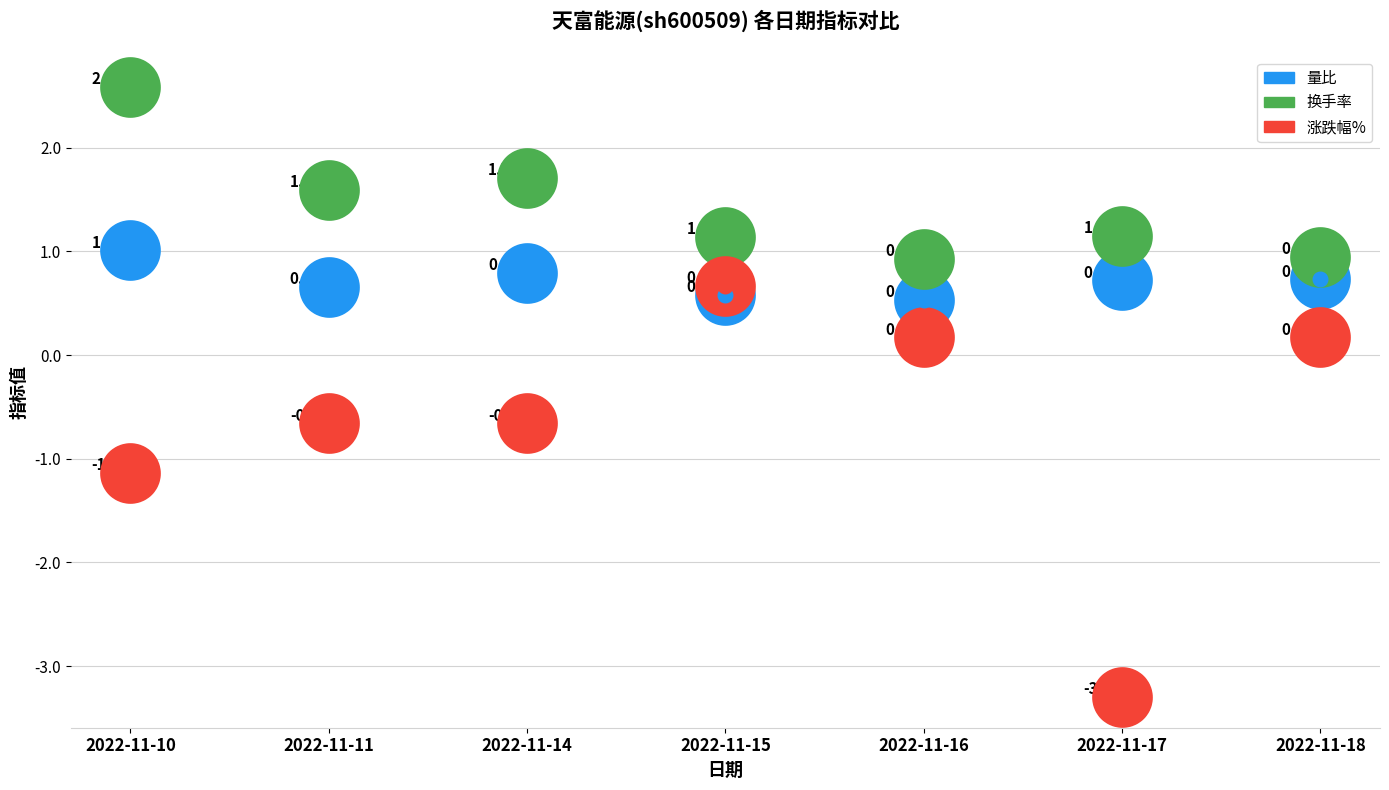

Which series contains the lowest Y value?

涨跌幅%